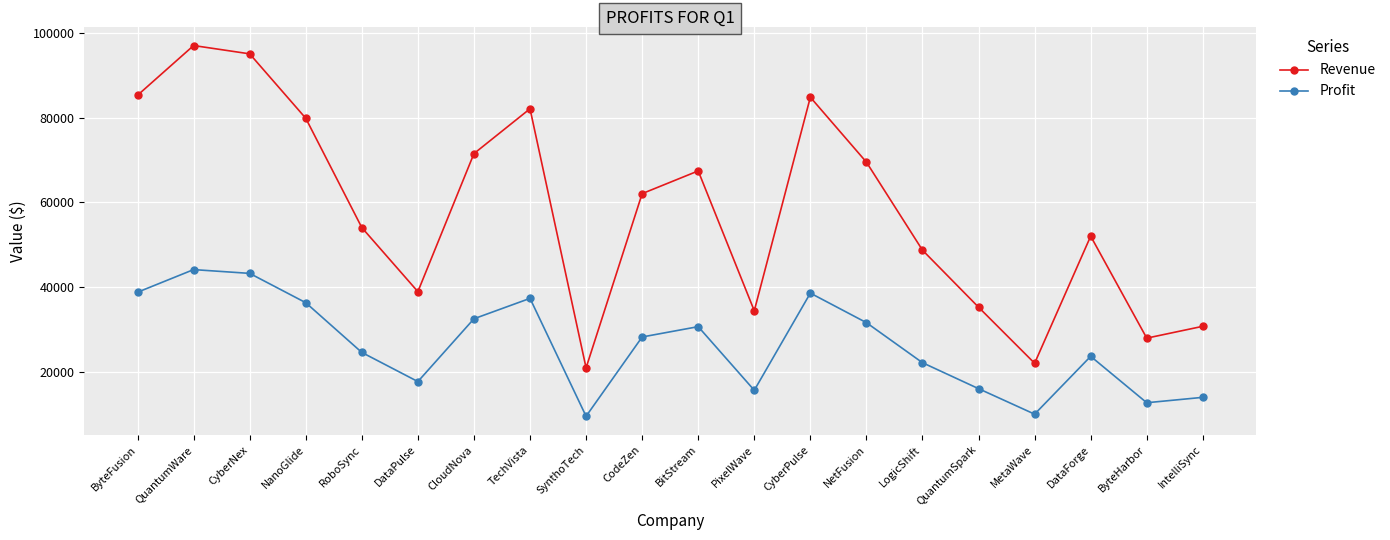

Is it true that Revenue equals 97015.0 at QuantumWare?

True